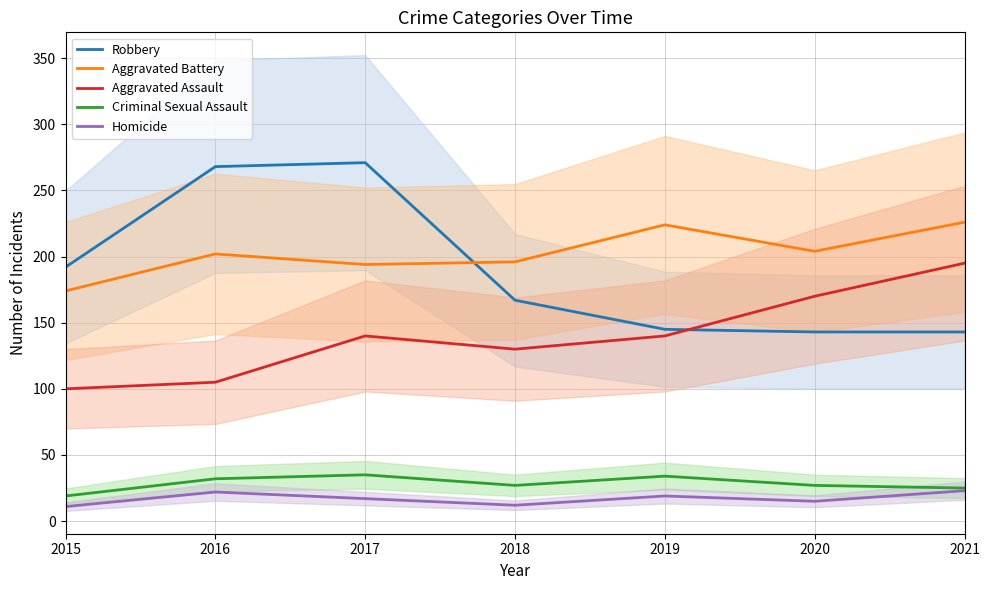

Reading left to right, list all the values displayed in this chart.

Robbery: 2015=192	2016=268	2017=271	2018=167	2019=145	2020=143	2021=143
Aggravated Battery: 2015=174	2016=202	2017=194	2018=196	2019=224	2020=204	2021=226
Aggravated Assault: 2015=100	2016=105	2017=140	2018=130	2019=140	2020=170	2021=195
Criminal Sexual Assault: 2015=19	2016=32	2017=35	2018=27	2019=34	2020=27	2021=25
Homicide: 2015=11	2016=22	2017=17	2018=12	2019=19	2020=15	2021=23